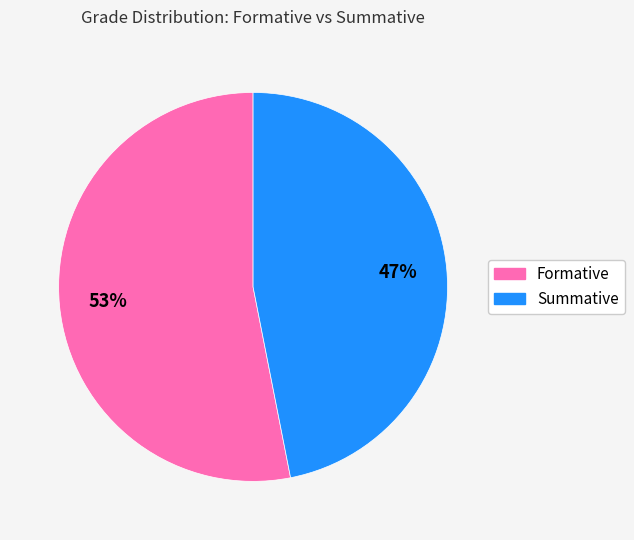

Does Formative represent more than half of the total?

Yes